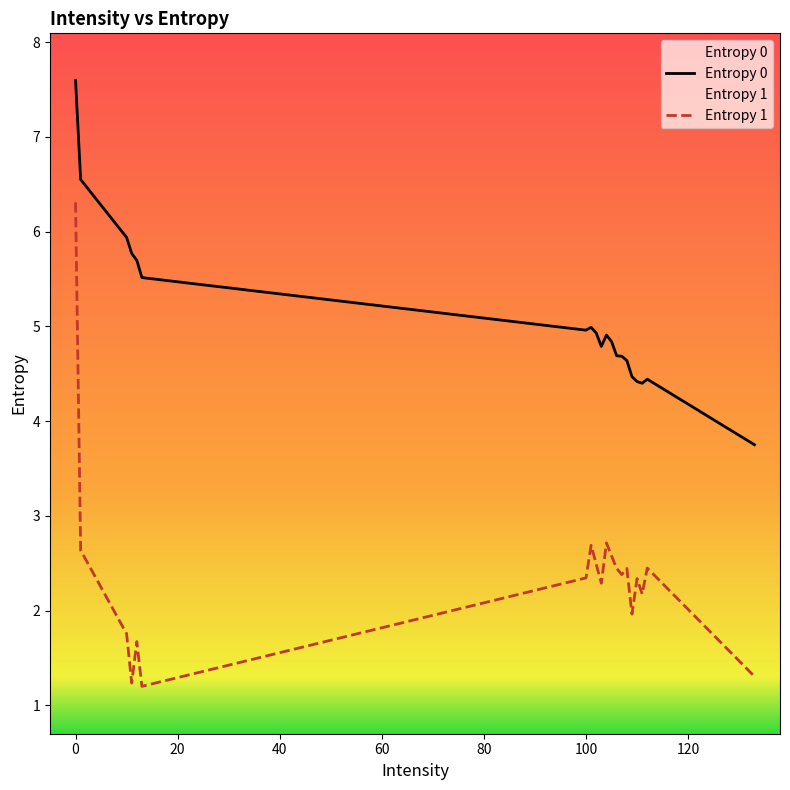

How many values in the Entropy 1 series are below 2?

6